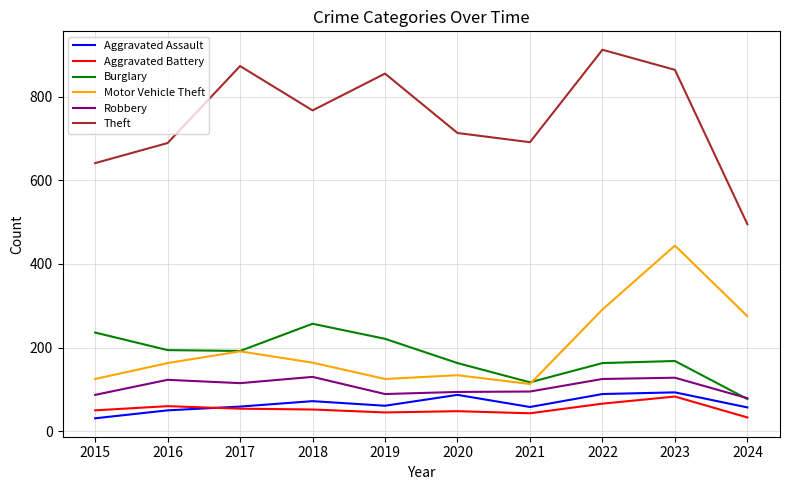

What is the total value across all series at 2018?

1442